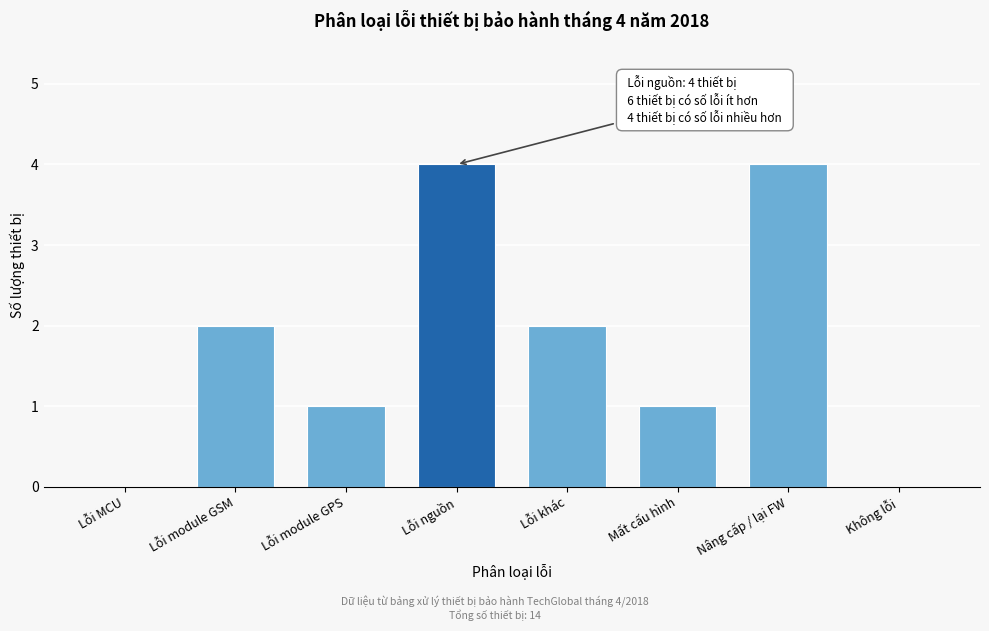

Reading right to left, extract all data points from this chart.

Không lỗi=0	Nâng cấp / lại FW=4	Mất cấu hình=1	Lỗi khác=2	Lỗi nguồn=4	Lỗi module GPS=1	Lỗi module GSM=2	Lỗi MCU=0